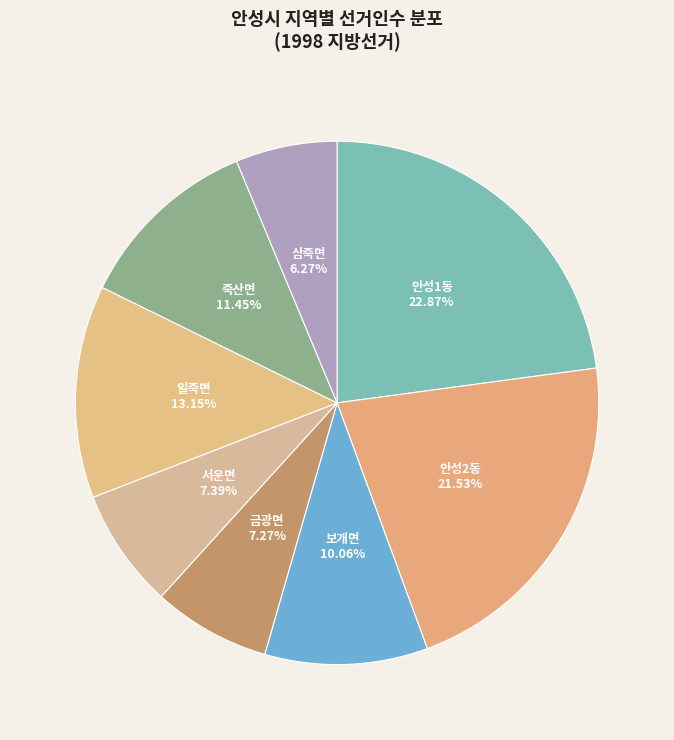

How many segments does this pie chart have?

8